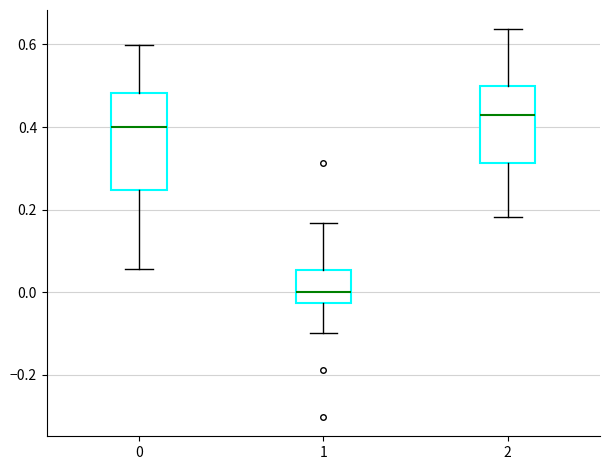

Which box has the highest median line?

2